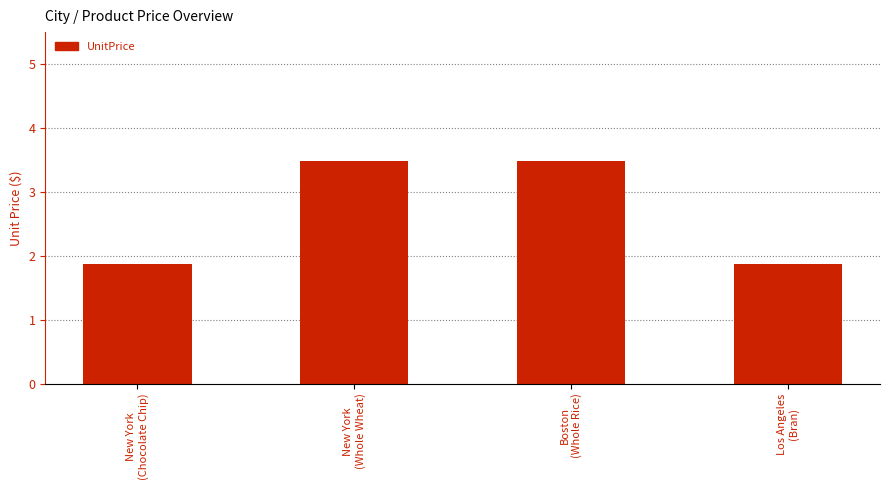

What is the value of the 4th bar from the left?

1.9